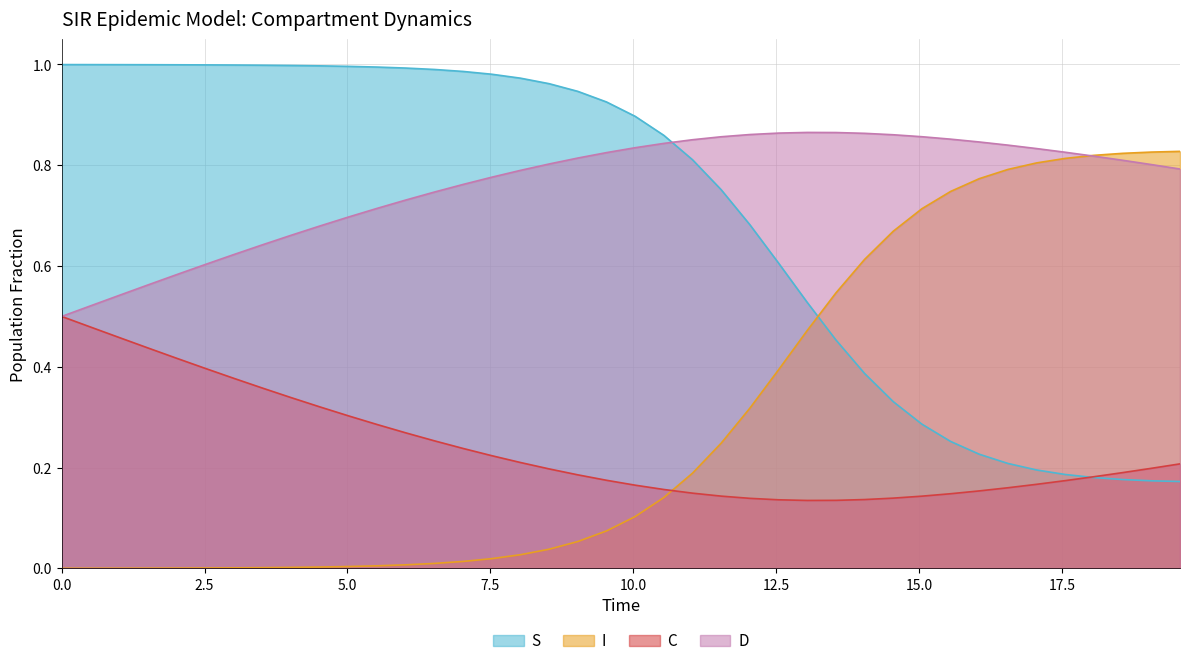

How many times do S and D cross each other?

1